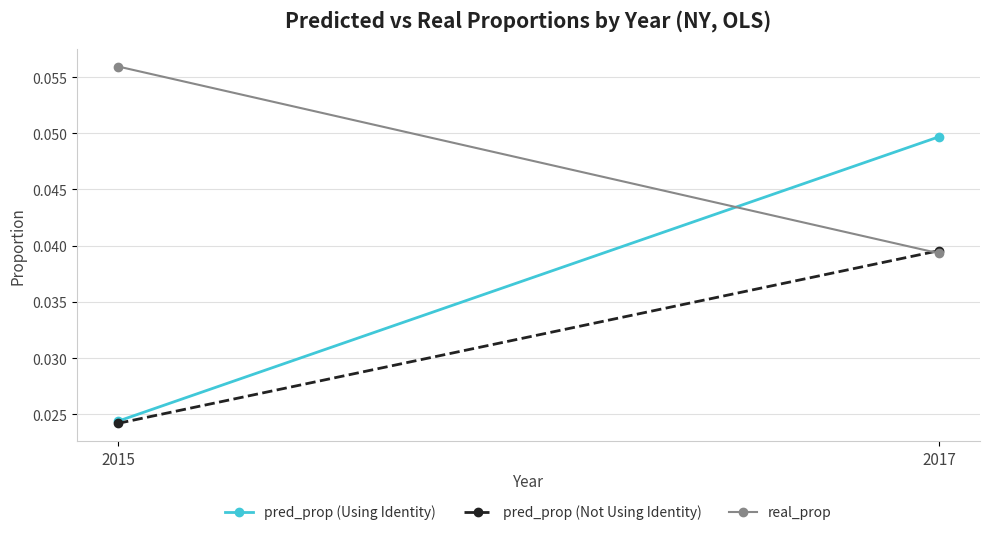

At how many categories does at least one series exceed 0?

2